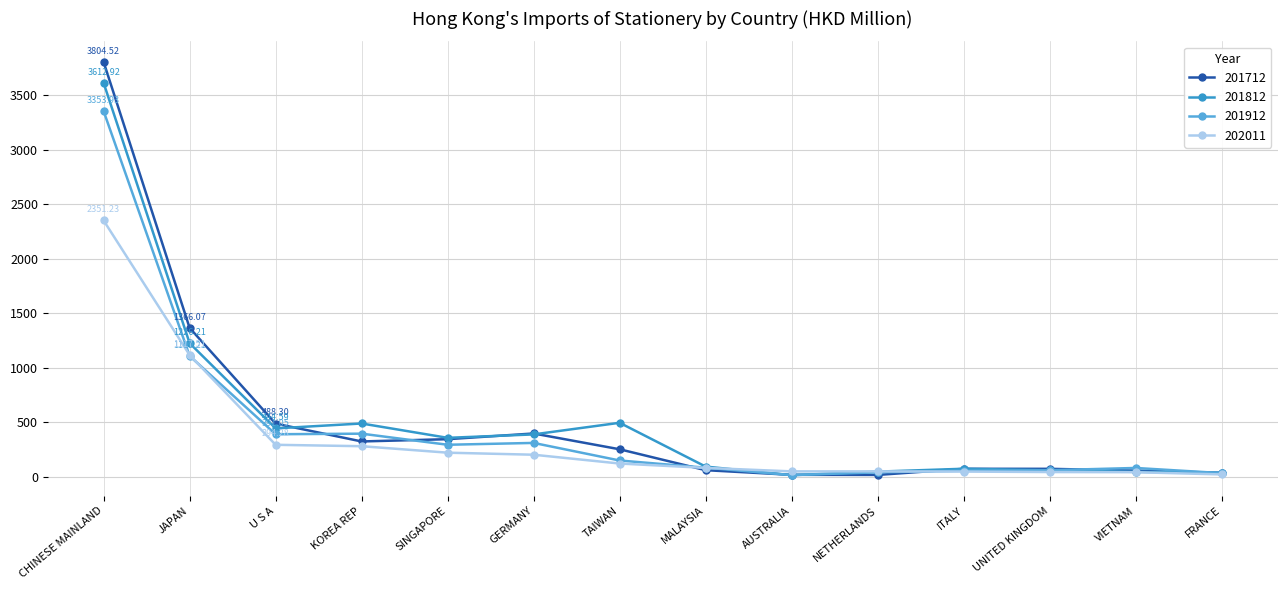

What is the sum of the 201712 values at CHINESE MAINLAND and GERMANY?

4202.6